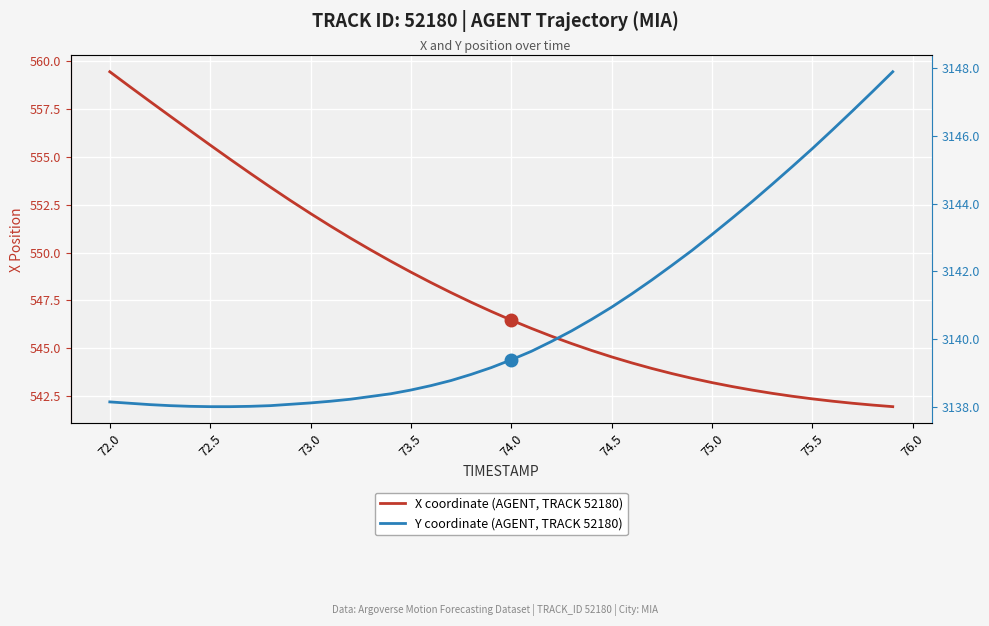

Reading left to right, what are all the values shown in this chart?

X coordinate (AGENT, TRACK 52180): 559.5	558.7	557.9	557.1	556.4	555.6	554.9	554.1	553.4	552.7	552.0	551.4	550.7	550.1	549.5	549.0	548.4	547.9	547.4	546.9	546.5	546.0	545.6	545.2	544.9	544.5	544.2	543.9	543.7	543.4	543.2	543.0	542.8	542.6	542.5	542.3	542.2	542.1	542.0	541.9
Y coordinate (AGENT, TRACK 52180): 3138.2	3138.1	3138.1	3138.1	3138.0	3138.0	3138.0	3138.0	3138.1	3138.1	3138.1	3138.2	3138.2	3138.3	3138.4	3138.5	3138.6	3138.8	3139.0	3139.2	3139.4	3139.7	3139.9	3140.2	3140.6	3140.9	3141.3	3141.8	3142.2	3142.6	3143.1	3143.6	3144.1	3144.6	3145.1	3145.6	3146.2	3146.7	3147.3	3147.9